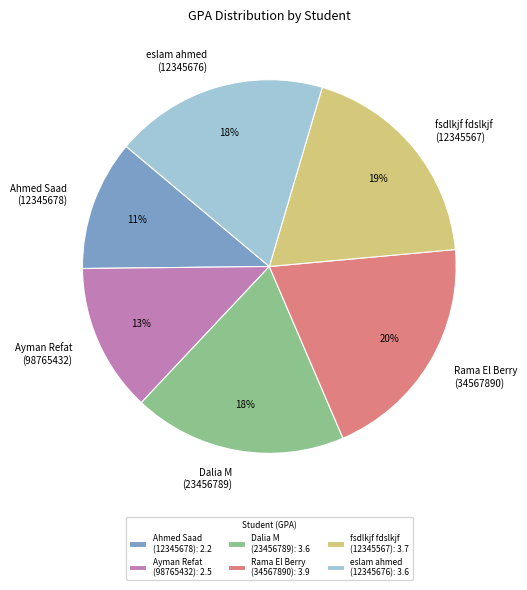

Which has a higher value, fsdlkjf fdslkjf (12345567) or Rama El Berry (34567890)?

Rama El Berry (34567890)